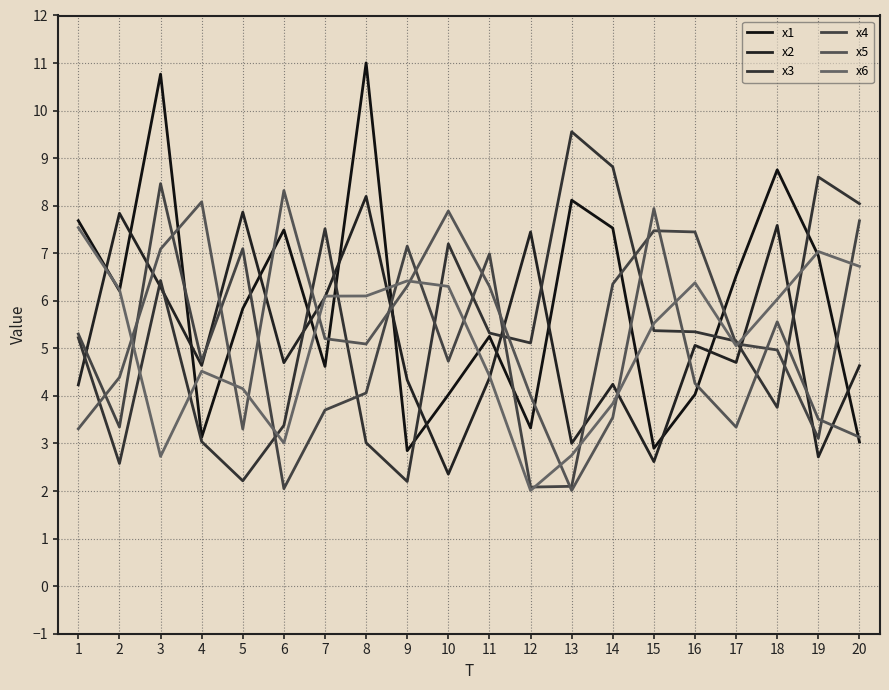

How many lines are shown in the chart?

6